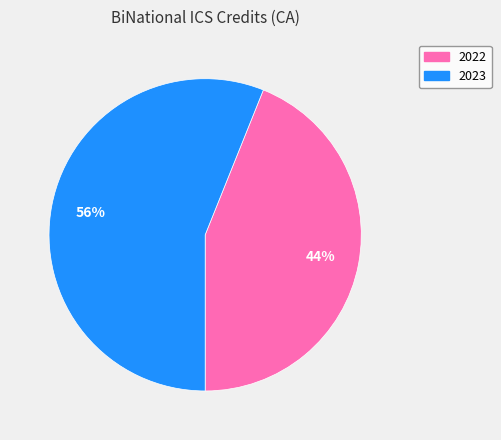

To the nearest percent, what is the difference between the largest and smallest slice percentages?

12%